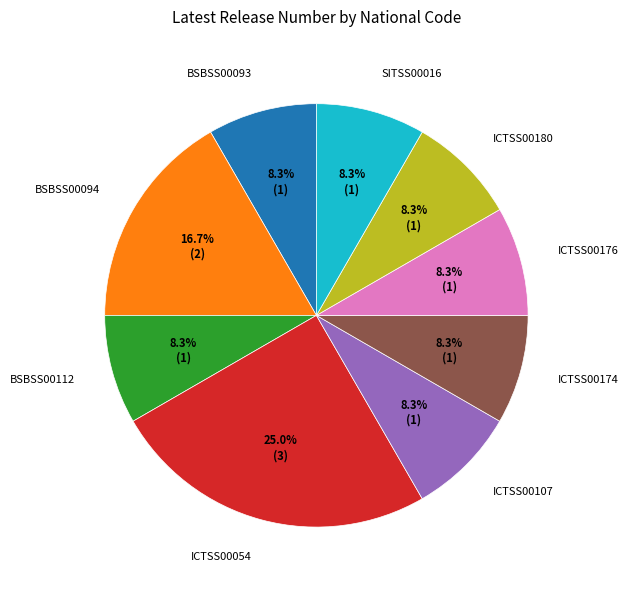

How many slices are in this pie chart?

9